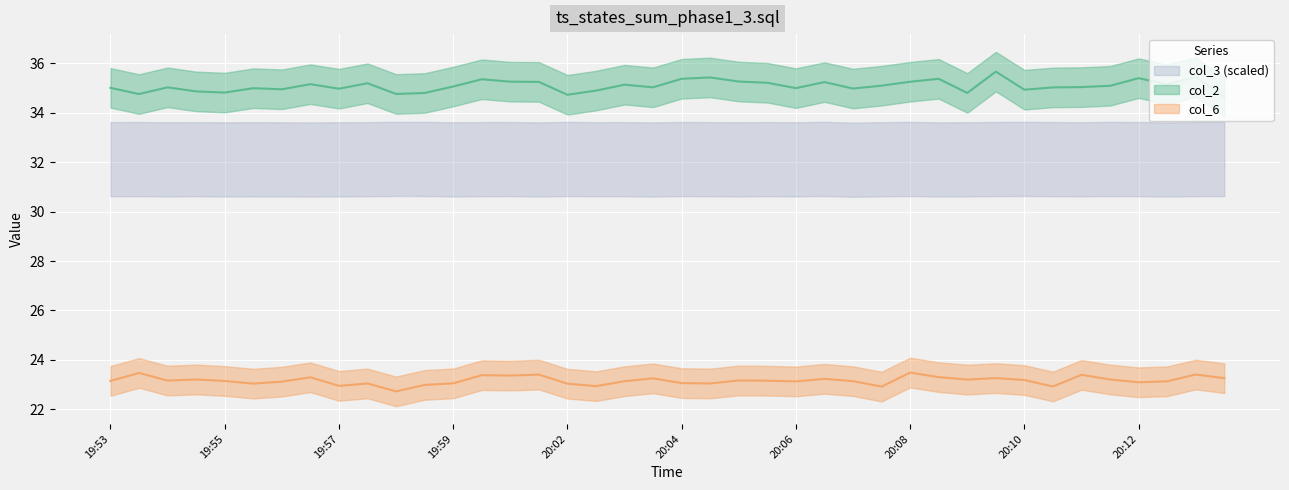

How many data points in col_2 are less than 35?

15